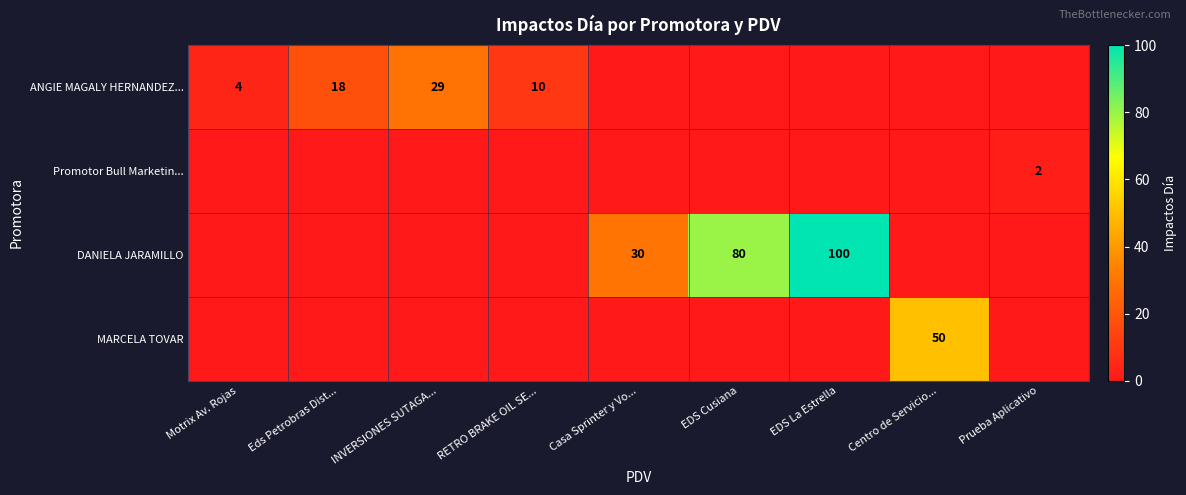

The value of DANIELA JARAMILLO at EDS Cusiana is 80. True or false?

True